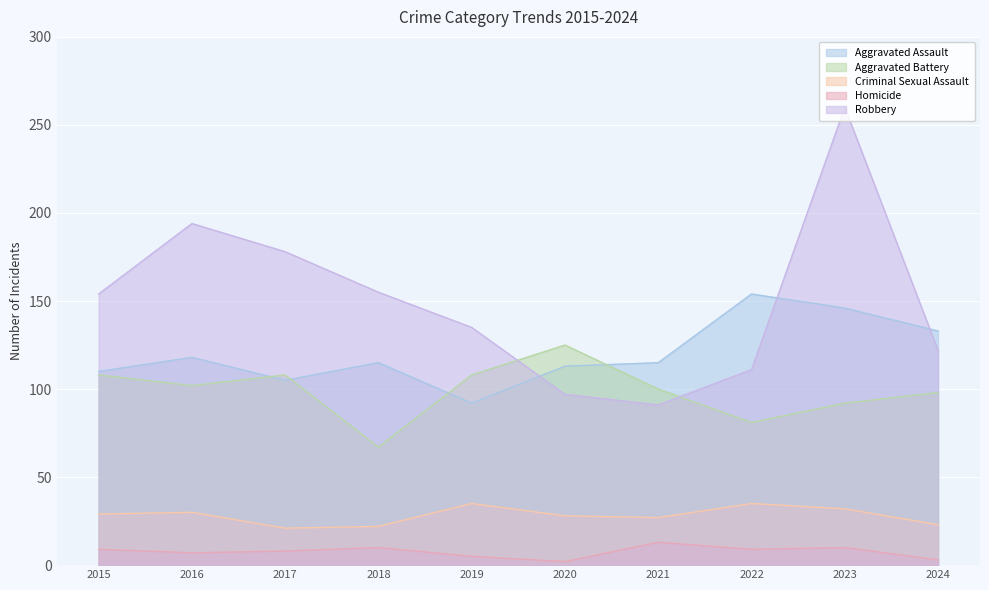

True or false: Homicide and Aggravated Battery cross at least once.

False